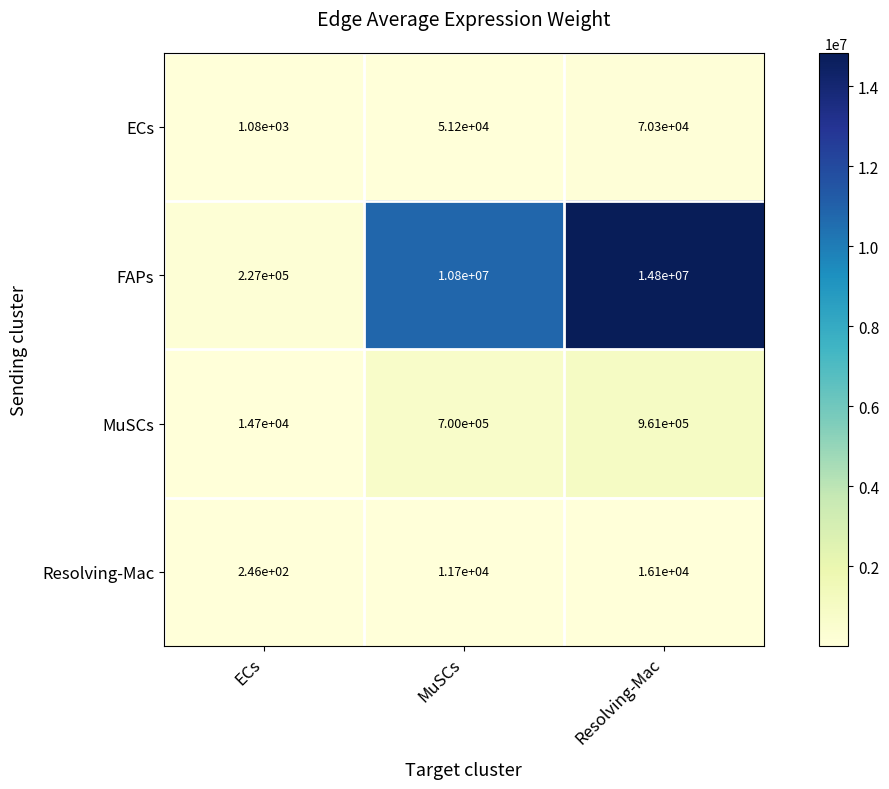

At which label does ECs reach its peak?

Resolving-Mac